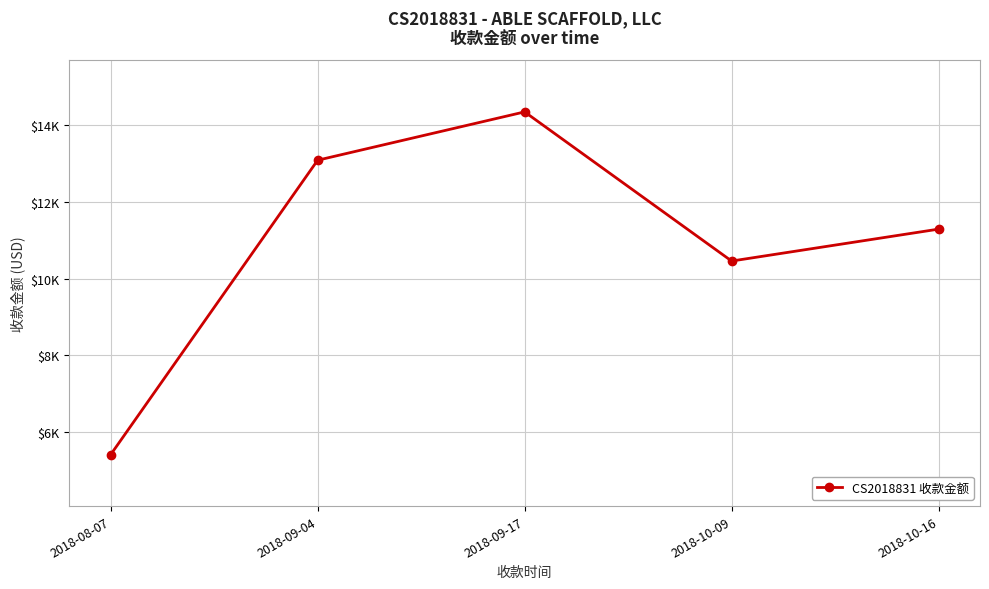

Rank the categories by value from highest to lowest.

2018-09-17, 2018-09-04, 2018-10-16, 2018-10-09, 2018-08-07